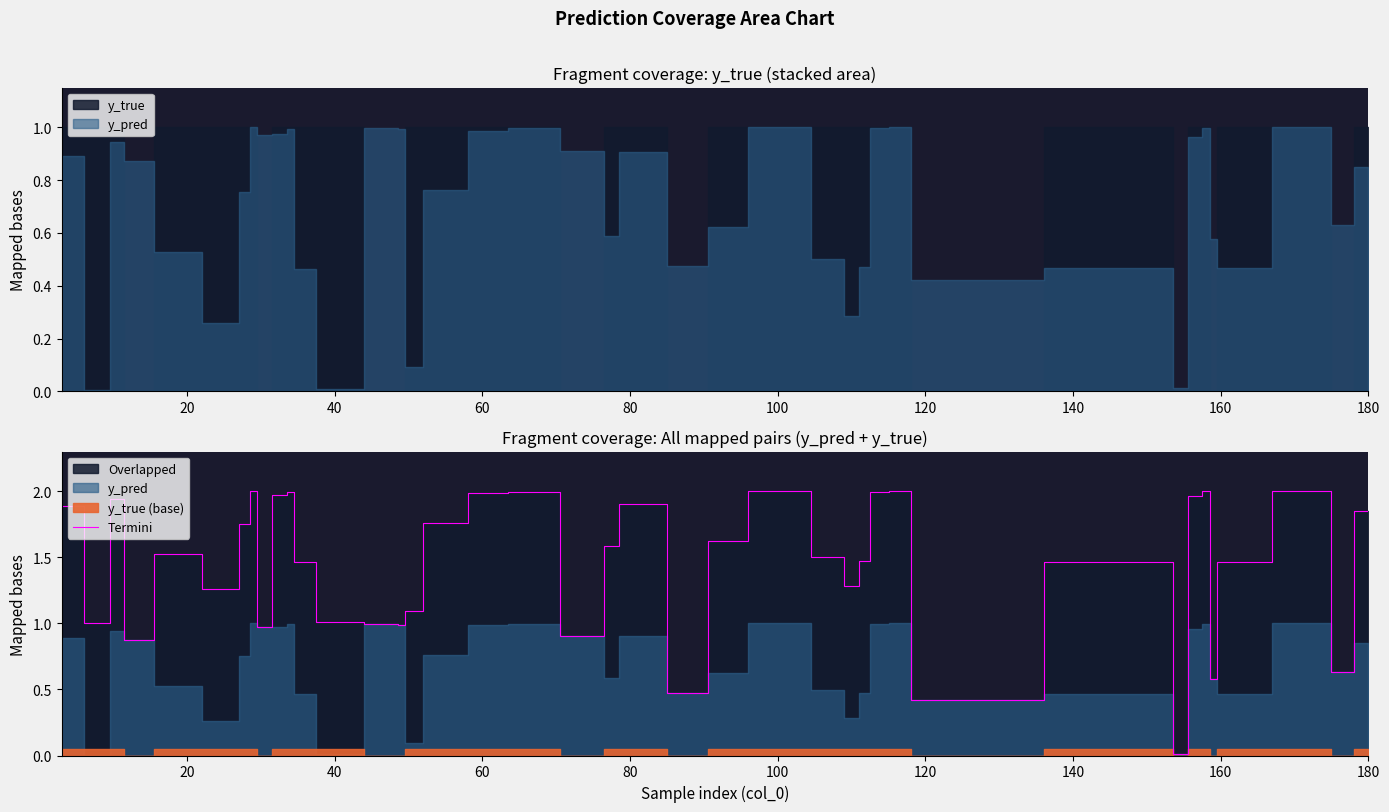

Reading left to right, list all the values displayed in this chart.

1.9	1.0	1.9	0.9	1.5	1.3	1.8	2.0	1.0	2.0	2.0	1.5	1.0	1.0	1.0	1.1	1.8	2.0	2.0	0.9	1.6	1.9	0.5	1.6	2.0	1.5	1.3	1.5	2.0	2.0	0.4	1.5	0.0	2.0	2.0	0.6	1.5	2.0	0.6	1.8